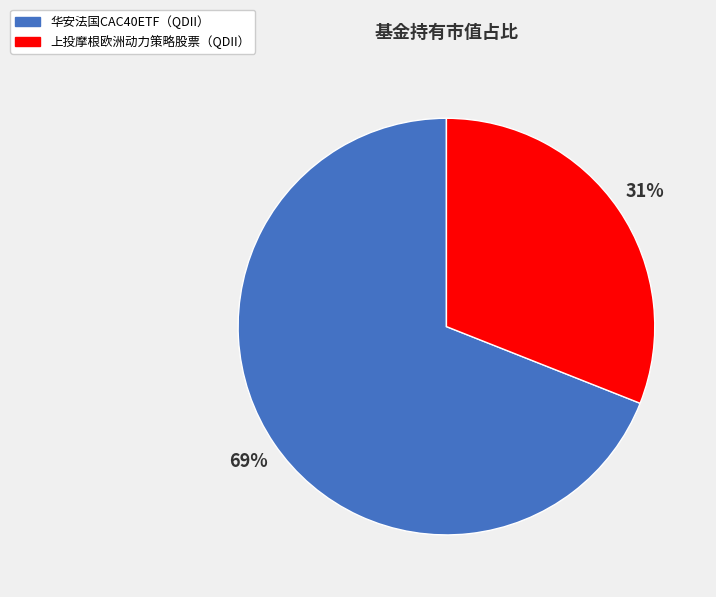

The 上投摩根欧洲动力策略股票（QDII） slice represents 21% of the pie. True or false?

False